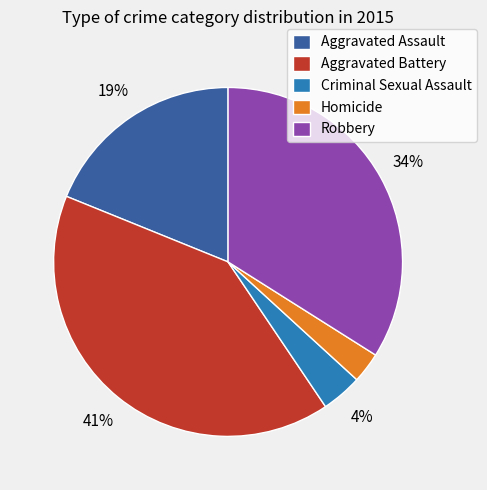

Does Homicide represent more than half of the total?

No